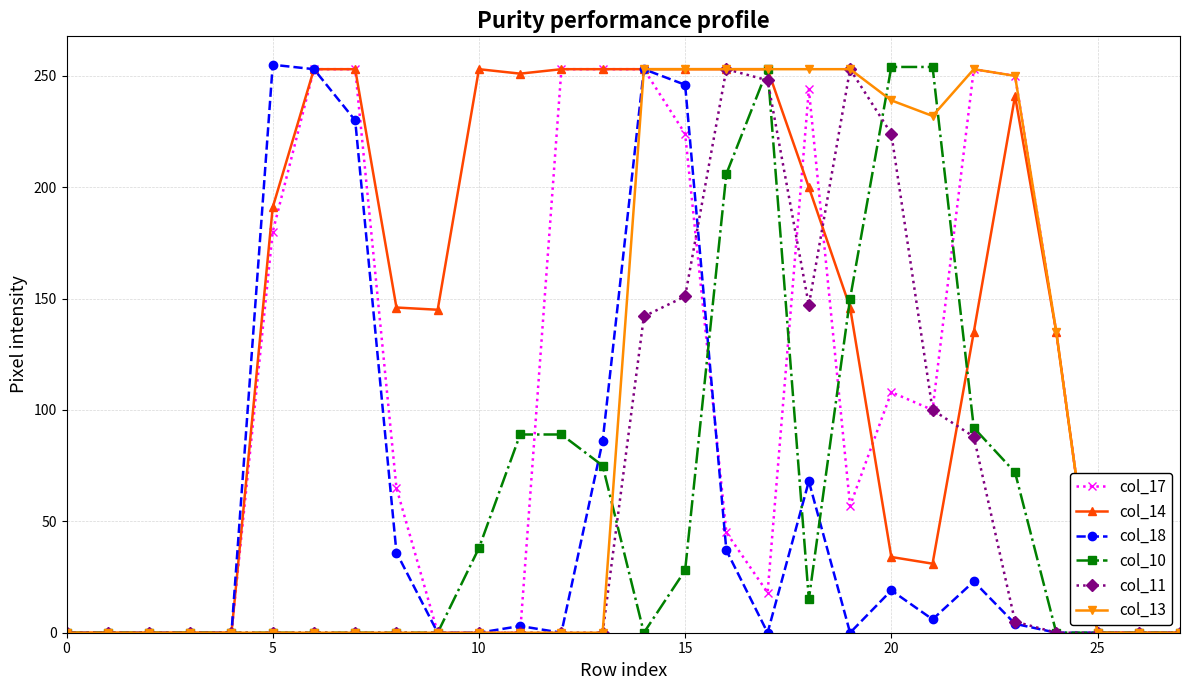

Does the chart have visible grid lines?

Yes